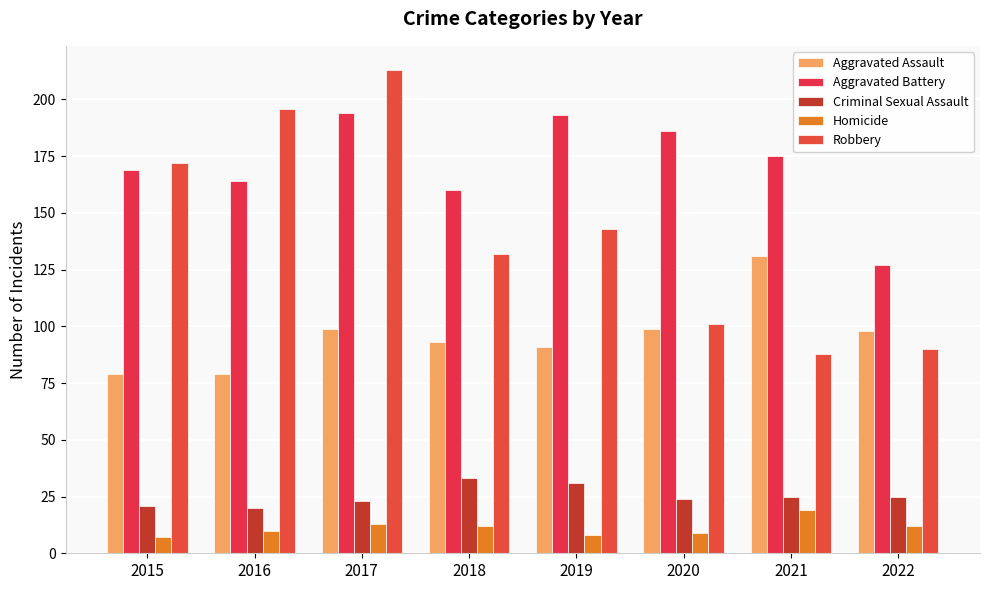

Is it true that Aggravated Assault equals 131 at 2021?

True